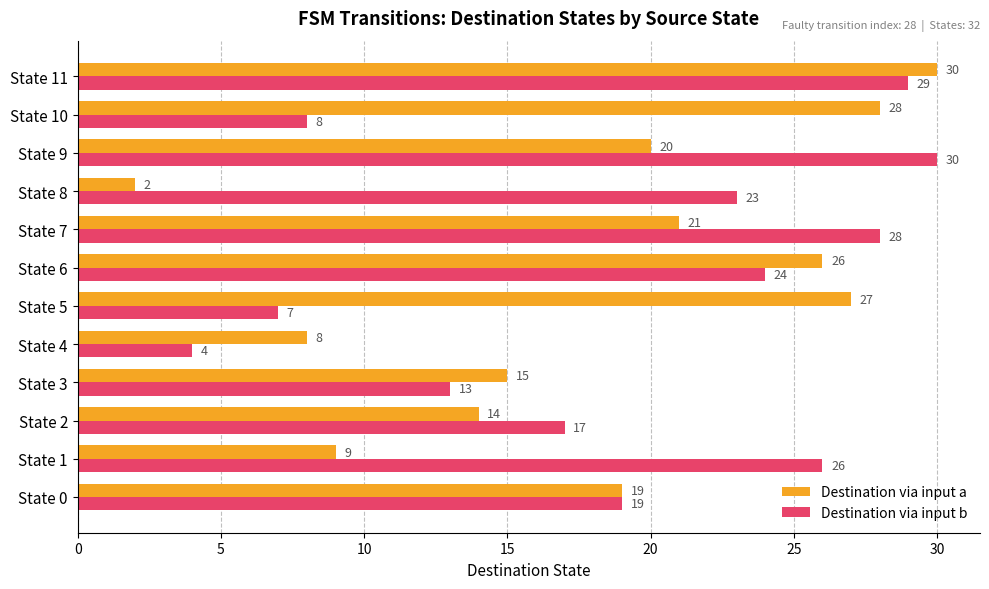

Is the value of Destination via input a at State 8 greater than the value of Destination via input b at State 8?

No